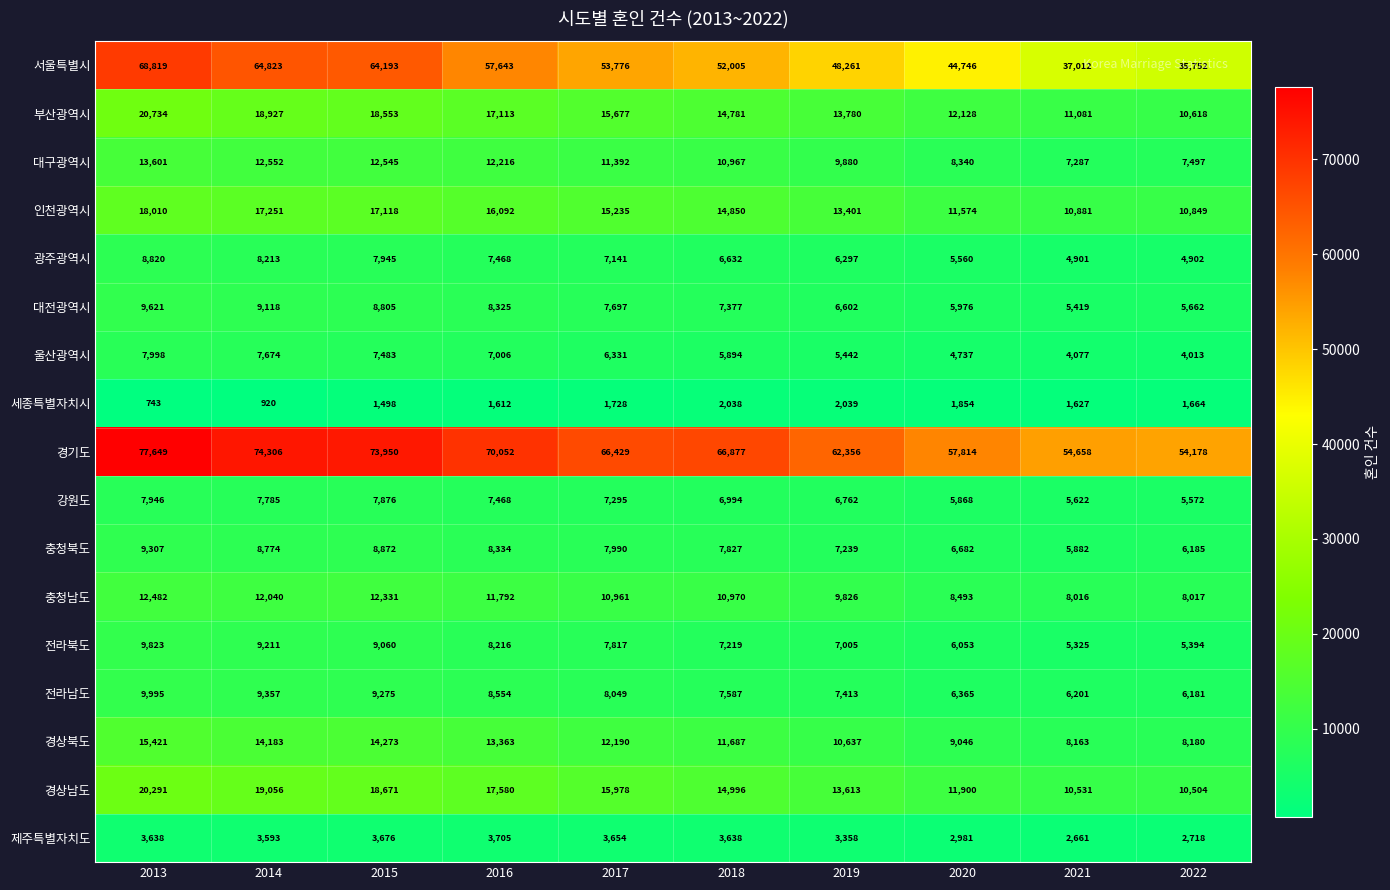

At 2021, list the series in order from smallest to largest.

세종특별자치시, 제주특별자치도, 울산광역시, 광주광역시, 전라북도, 대전광역시, 강원도, 충청북도, 전라남도, 대구광역시, 충청남도, 경상북도, 경상남도, 인천광역시, 부산광역시, 서울특별시, 경기도